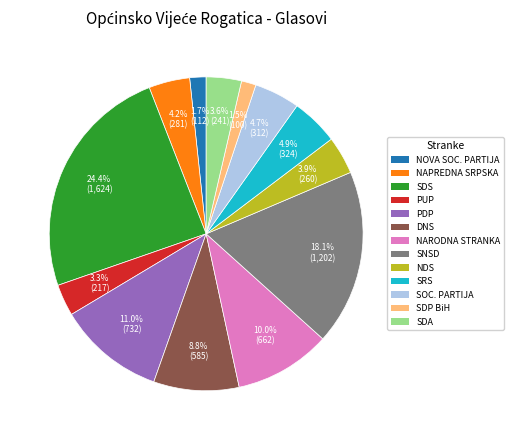

Does any single category account for the majority?

No